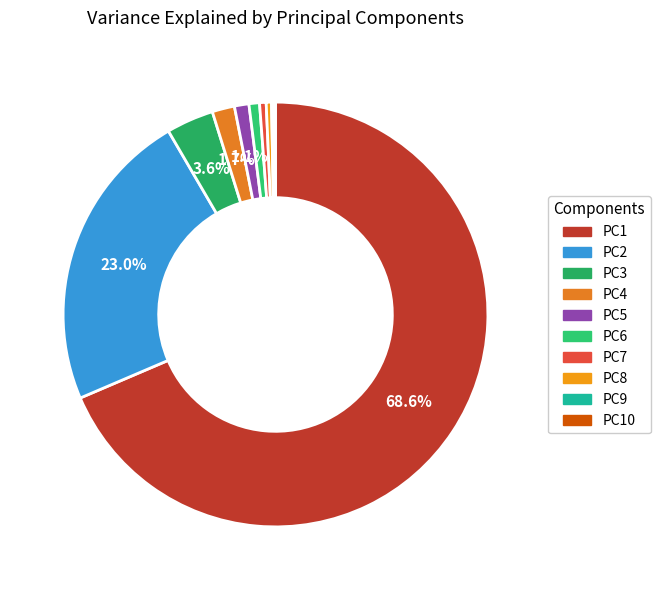

How many segments does this pie chart have?

10